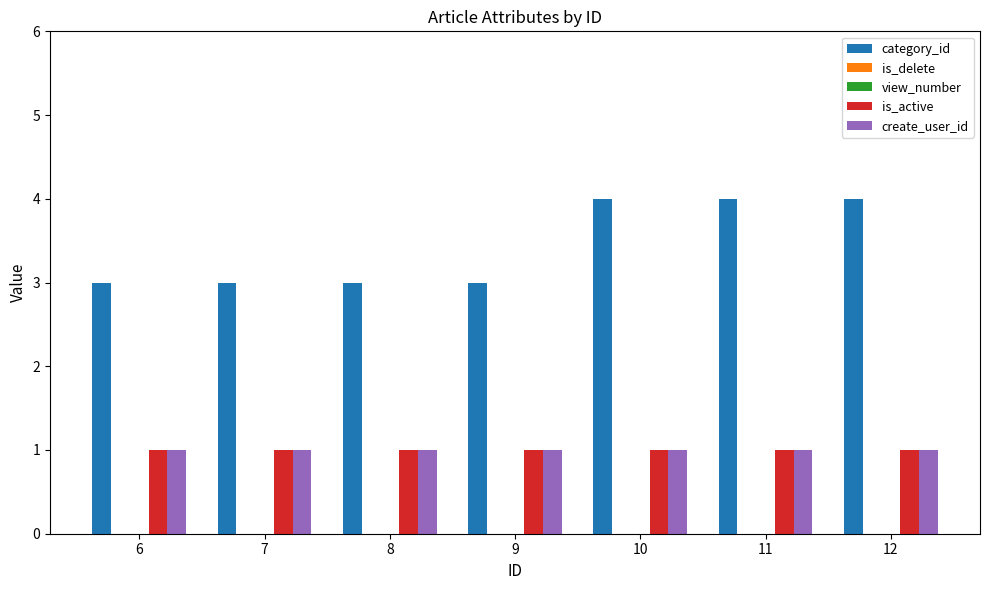

Reading right to left, transcribe all the data shown in this chart.

category_id: 12=4	11=4	10=4	9=3	8=3	7=3	6=3
is_delete: 12=0	11=0	10=0	9=0	8=0	7=0	6=0
view_number: 12=0	11=0	10=0	9=0	8=0	7=0	6=0
is_active: 12=1	11=1	10=1	9=1	8=1	7=1	6=1
create_user_id: 12=1	11=1	10=1	9=1	8=1	7=1	6=1